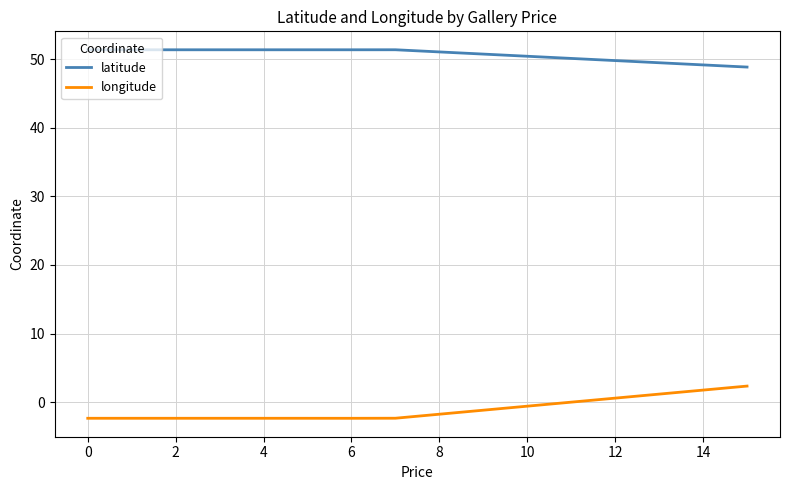

What is the maximum value for latitude?

51.4